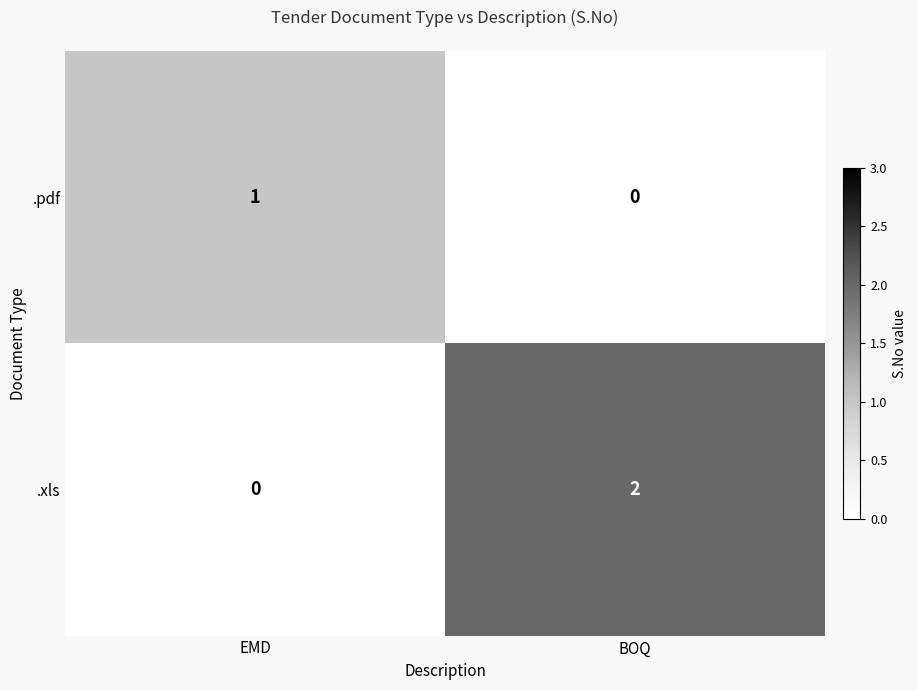

Which category has the highest value across all series?

BOQ